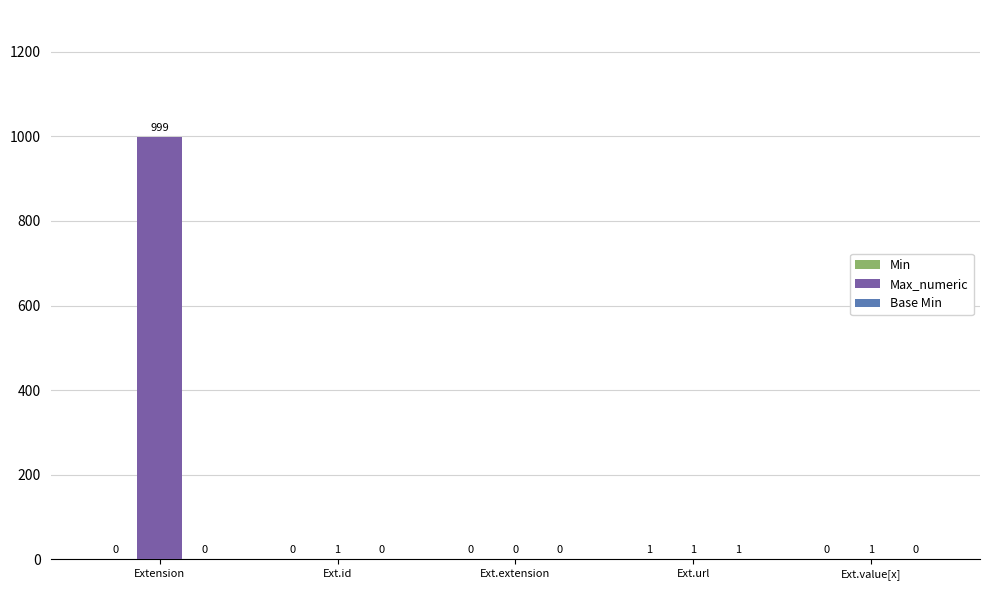

Are the bars grouped side by side (vs. stacked)?

Yes